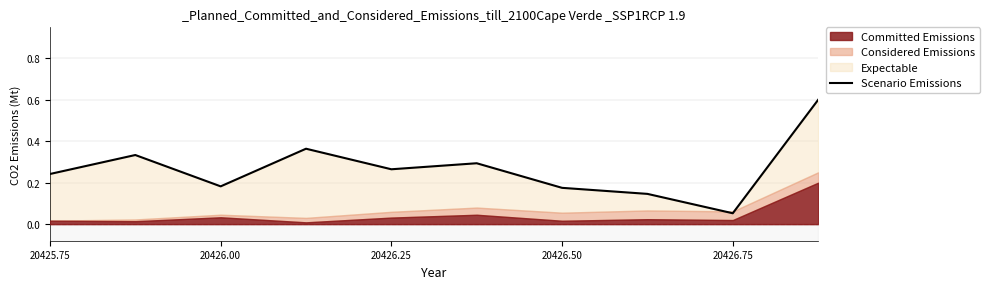

What is the difference between the second highest and second lowest values?

0.2